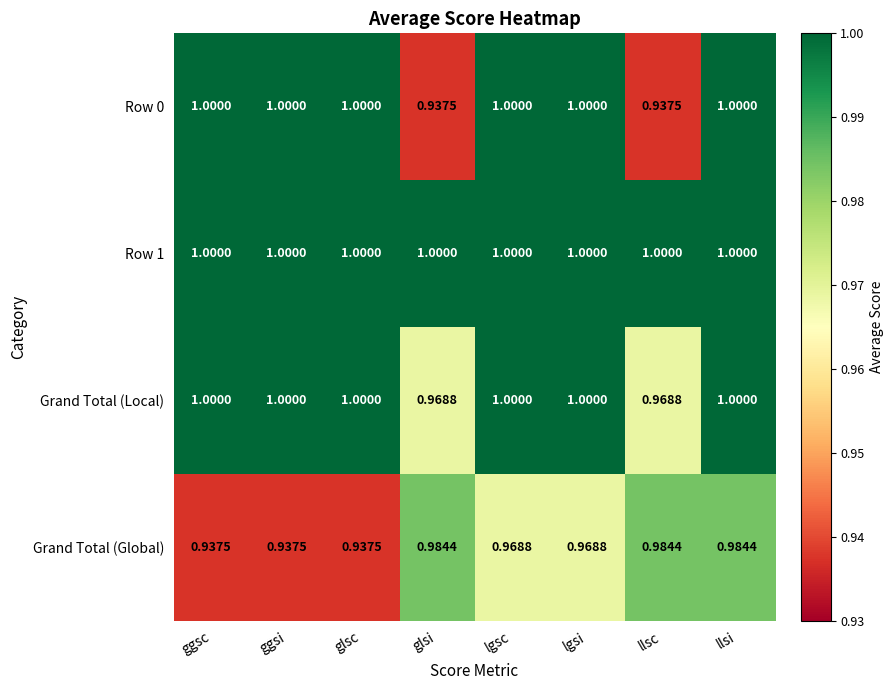

Rank the series by their average value, from lowest to highest.

Grand Total (Global), Row 0, Grand Total (Local), Row 1